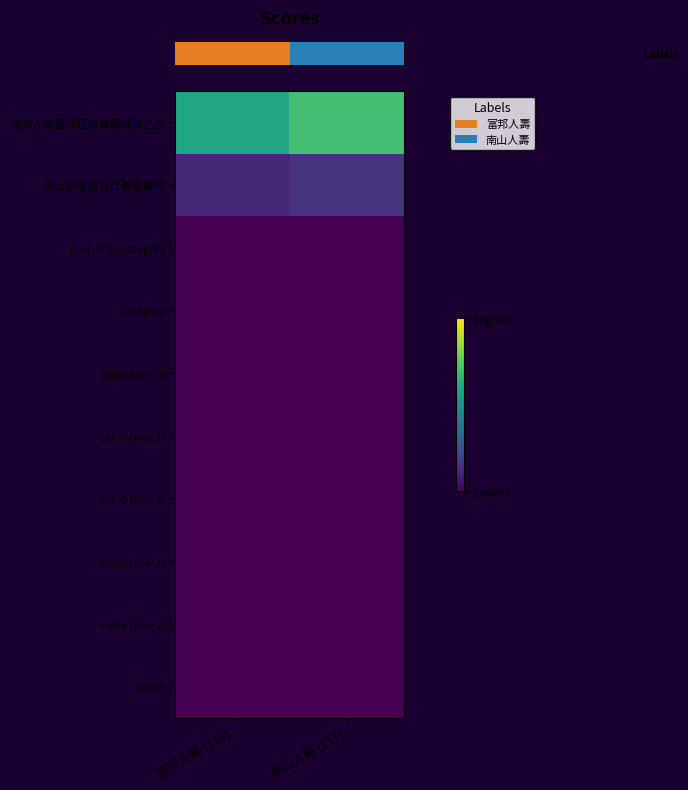

Reading left to right, list all the values displayed in this chart.

row_0: 富邦人壽 (116)=116.0	南山人壽 (117)=117.0
row_1: 富邦人壽 (116)=111.1	南山人壽 (117)=111.5
row_2: 富邦人壽 (116)=103.0	南山人壽 (117)=103.9
row_3: 富邦人壽 (116)=96.8	南山人壽 (117)=100.9
row_4: 富邦人壽 (116)=93.2	南山人壽 (117)=94.4
row_5: 富邦人壽 (116)=85.1	南山人壽 (117)=89.6
row_6: 富邦人壽 (116)=82.5	南山人壽 (117)=80.7
row_7: 富邦人壽 (116)=74.1	南山人壽 (117)=74.8
row_8: 富邦人壽 (116)=68.8	南山人壽 (117)=70.3
row_9: 富邦人壽 (116)=63.5	南山人壽 (117)=63.5